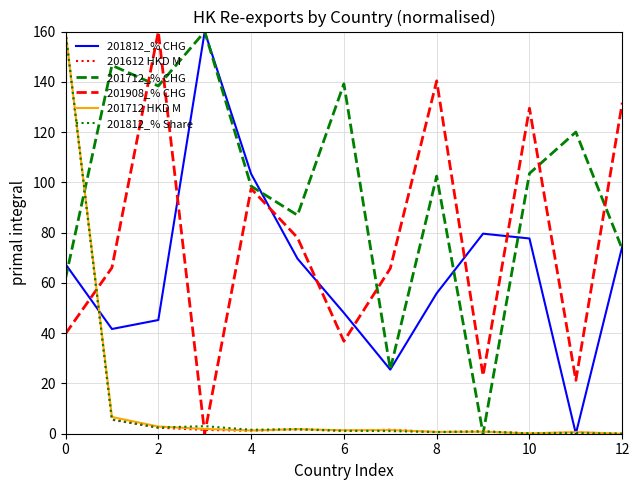

True or false: 201812_% CHG and 201908_% CHG cross at least once.

True